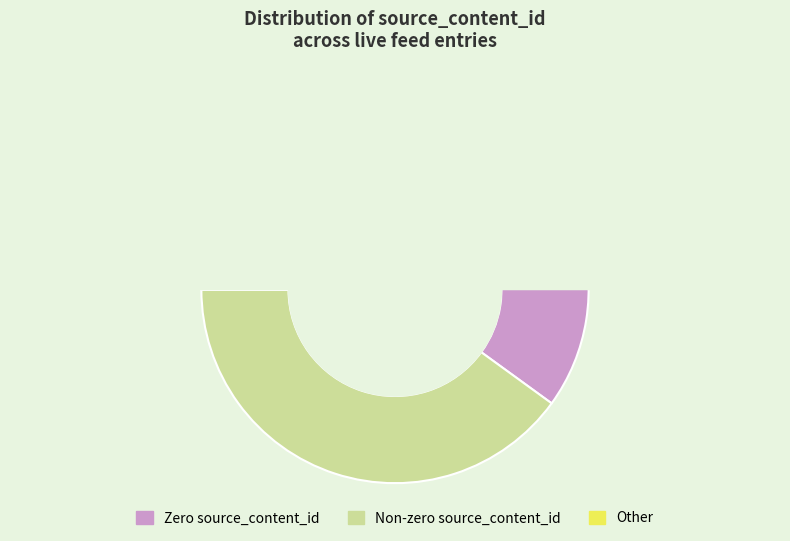

What portion of the pie excludes 3652286?

100.0%